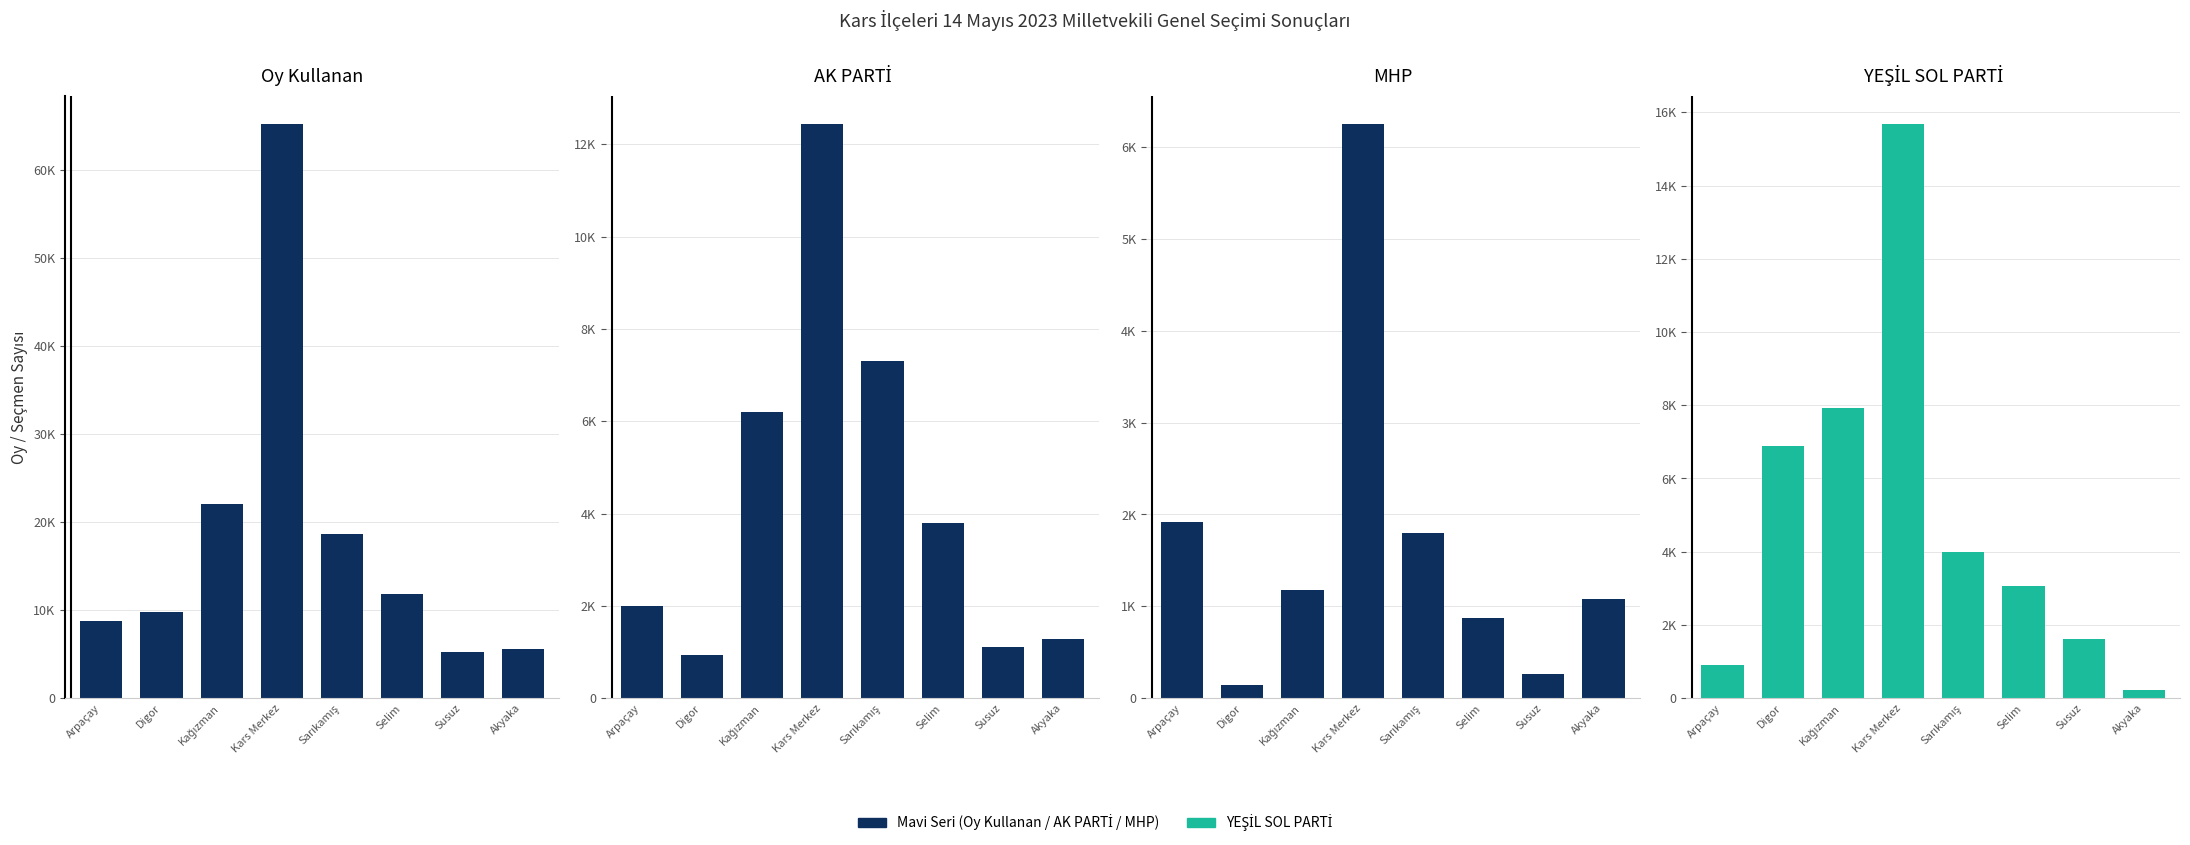

How many data points does each series have?

8